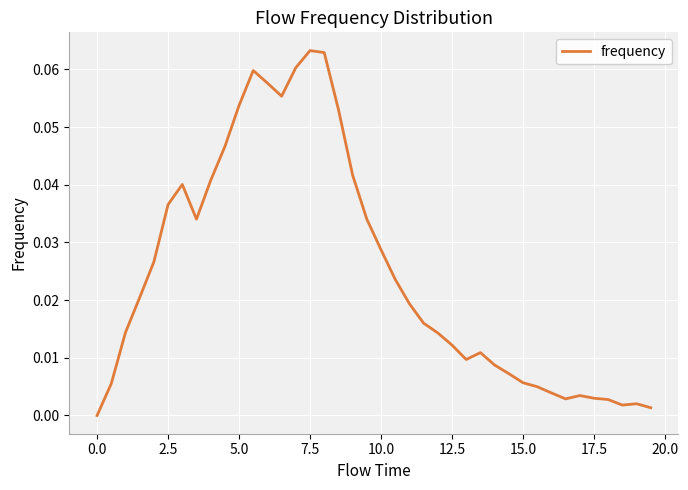

Reading left to right, transcribe all the data shown in this chart.

0.0	0.0	0.0	0.0	0.0	0.0	0.0	0.0	0.0	0.0	0.1	0.1	0.1	0.1	0.1	0.1	0.1	0.1	0.0	0.0	0.0	0.0	0.0	0.0	0.0	0.0	0.0	0.0	0.0	0.0	0.0	0.0	0.0	0.0	0.0	0.0	0.0	0.0	0.0	0.0